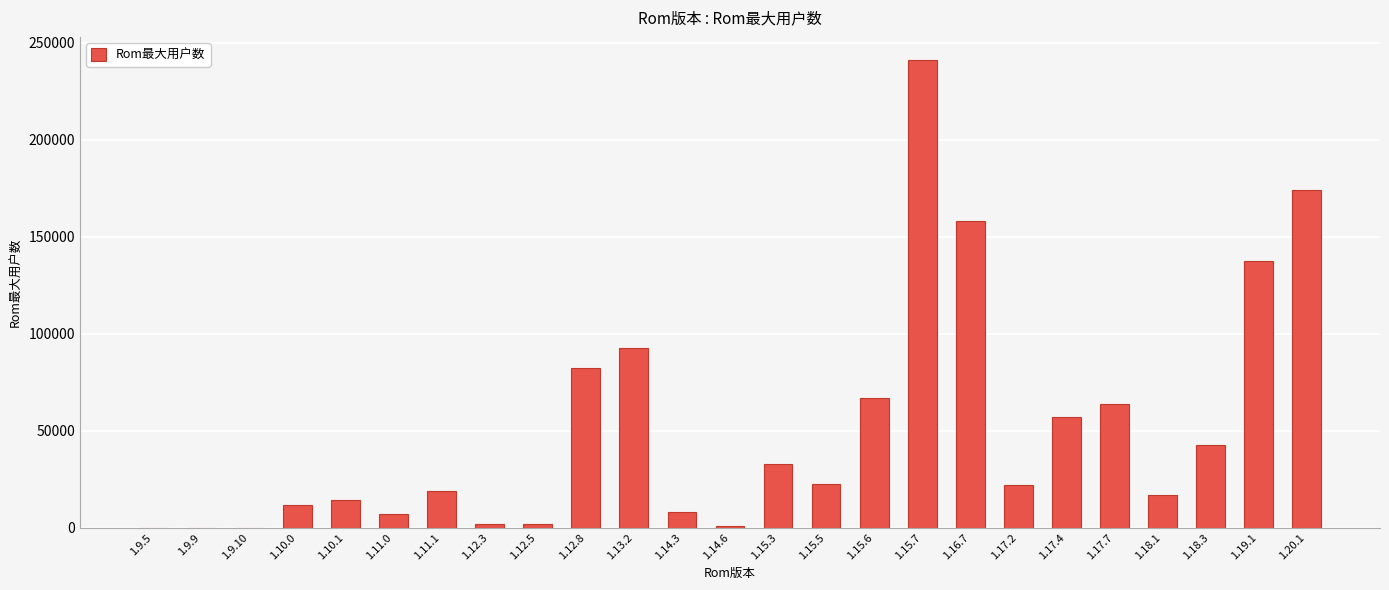

Which has a higher value, 1.15.7 or 1.12.8?

1.15.7